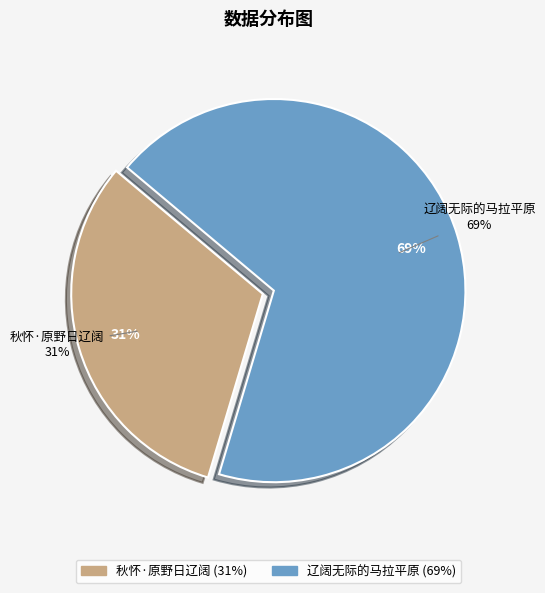

What is the largest slice in the pie chart?

辽阔无际的马拉平原